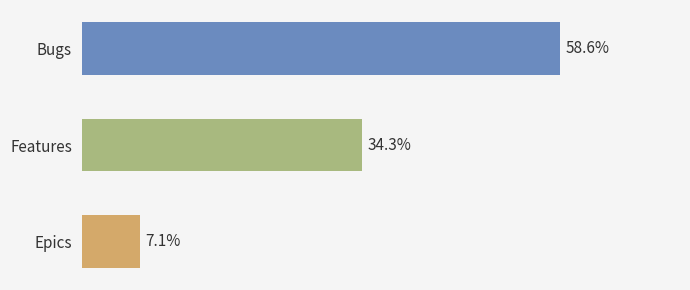

Rank the categories by value from lowest to highest.

Epics, Features, Bugs